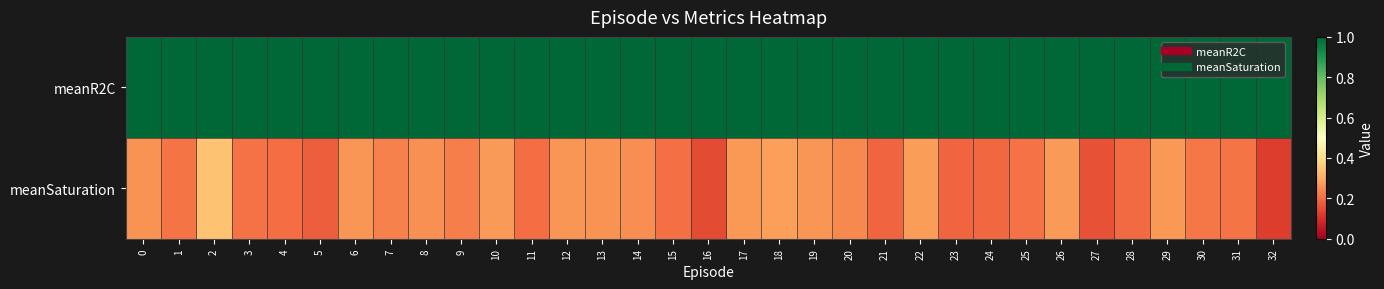

Reading right to left, extract all data points from this chart.

meanR2C: 32=1.0	31=1.0	30=1.0	29=1.0	28=1.0	27=1.0	26=1.0	25=1.0	24=1.0	23=1.0	22=1.0	21=1.0	20=1.0	19=1.0	18=1.0	17=1.0	16=1.0	15=1.0	14=1.0	13=1.0	12=1.0	11=1.0	10=1.0	9=1.0	8=1.0	7=1.0	6=1.0	5=1.0	4=1.0	3=1.0	2=1.0	1=1.0	0=1.0
meanSaturation: 32=0.1	31=0.2	30=0.2	29=0.3	28=0.2	27=0.2	26=0.3	25=0.2	24=0.2	23=0.2	22=0.3	21=0.2	20=0.2	19=0.3	18=0.3	17=0.3	16=0.1	15=0.2	14=0.3	13=0.3	12=0.3	11=0.2	10=0.3	9=0.2	8=0.3	7=0.2	6=0.3	5=0.2	4=0.2	3=0.2	2=0.3	1=0.2	0=0.3